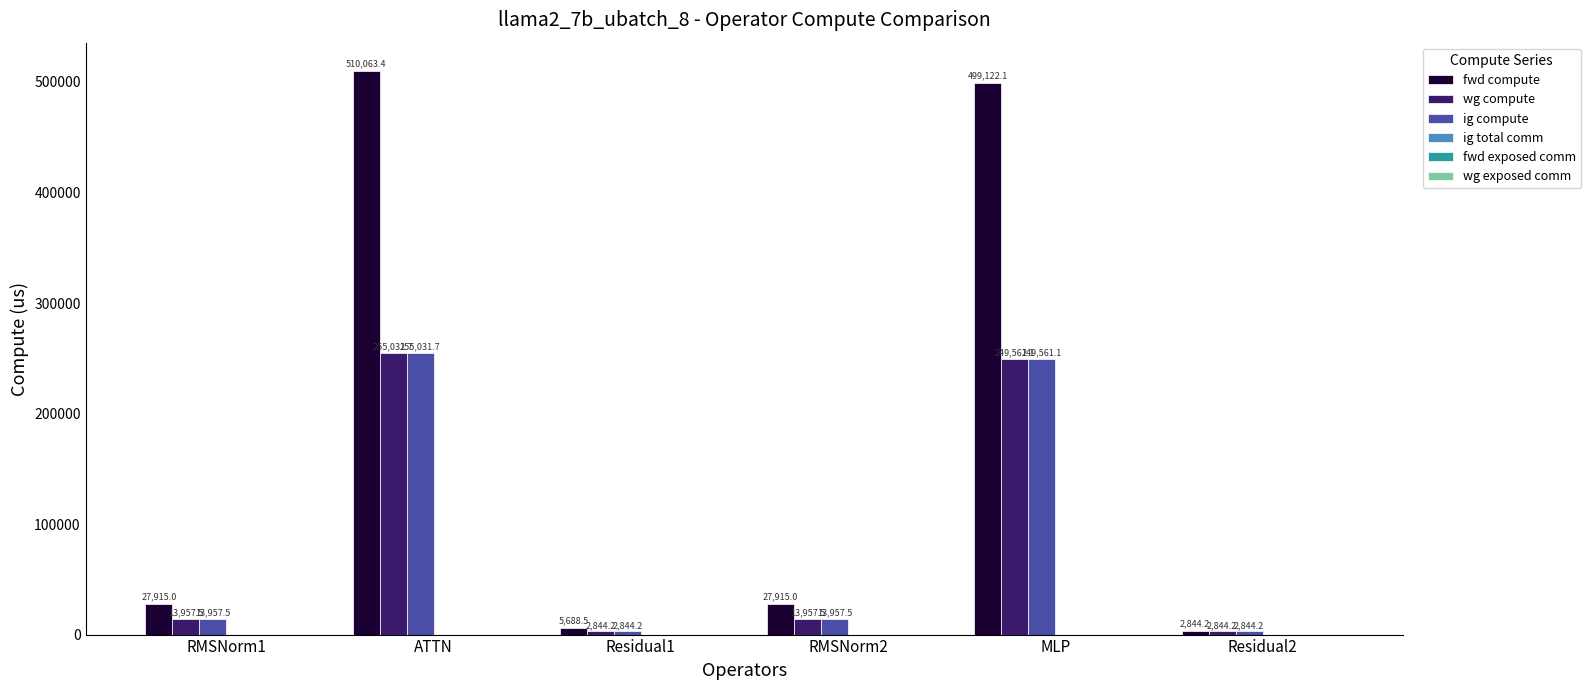

What position from the left is Residual1?

3